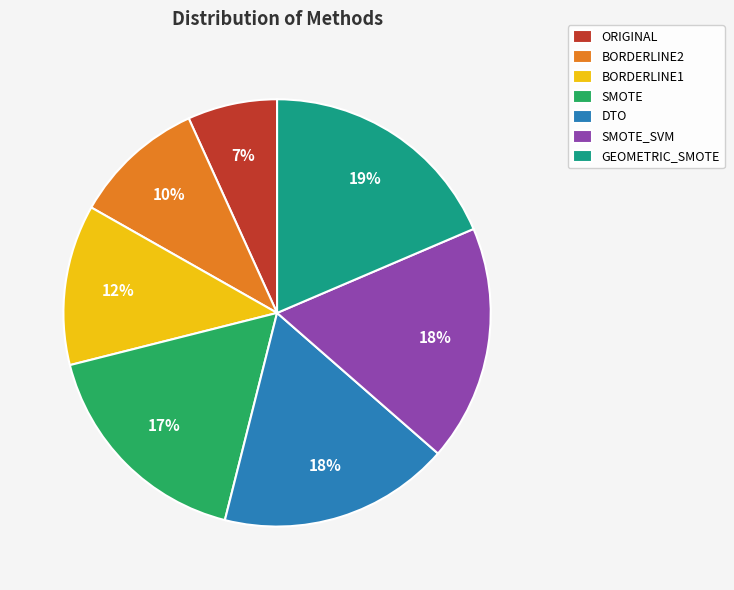

Do BORDERLINE2 and BORDERLINE1 together represent more than half of the pie?

No